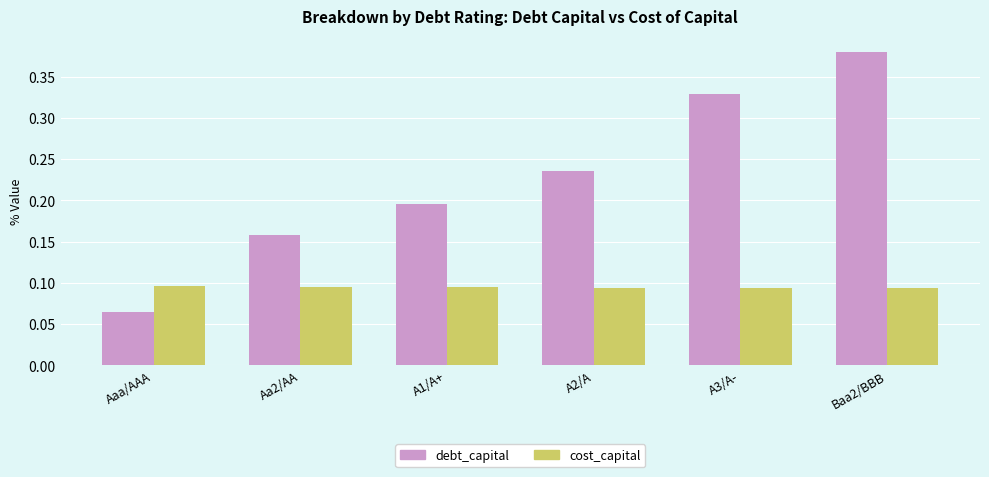

What position from the left is A2/A?

4